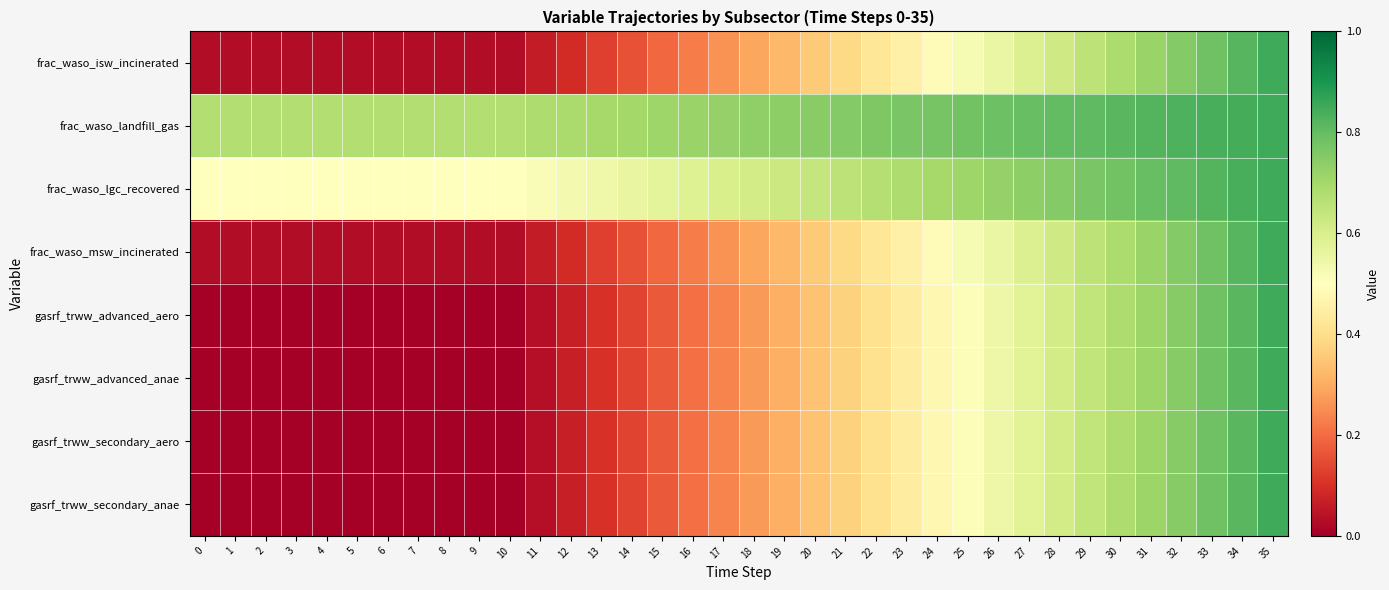

Reading left to right, what are all the values shown in this chart?

frac_waso_isw_incinerated: 0=0.0	1=0.0	2=0.0	3=0.0	4=0.0	5=0.0	6=0.0	7=0.0	8=0.0	9=0.0	10=0.0	11=0.1	12=0.1	13=0.1	14=0.2	15=0.2	16=0.2	17=0.3	18=0.3	19=0.3	20=0.4	21=0.4	22=0.4	23=0.5	24=0.5	25=0.5	26=0.6	27=0.6	28=0.6	29=0.7	30=0.7	31=0.7	32=0.8	33=0.8	34=0.8	35=0.8
frac_waso_landfill_gas: 0=0.7	1=0.7	2=0.7	3=0.7	4=0.7	5=0.7	6=0.7	7=0.7	8=0.7	9=0.7	10=0.7	11=0.7	12=0.7	13=0.7	14=0.7	15=0.7	16=0.7	17=0.7	18=0.7	19=0.7	20=0.7	21=0.8	22=0.8	23=0.8	24=0.8	25=0.8	26=0.8	27=0.8	28=0.8	29=0.8	30=0.8	31=0.8	32=0.8	33=0.8	34=0.8	35=0.8
frac_waso_lgc_recovered: 0=0.5	1=0.5	2=0.5	3=0.5	4=0.5	5=0.5	6=0.5	7=0.5	8=0.5	9=0.5	10=0.5	11=0.5	12=0.5	13=0.5	14=0.6	15=0.6	16=0.6	17=0.6	18=0.6	19=0.6	20=0.6	21=0.7	22=0.7	23=0.7	24=0.7	25=0.7	26=0.7	27=0.7	28=0.8	29=0.8	30=0.8	31=0.8	32=0.8	33=0.8	34=0.8	35=0.8
frac_waso_msw_incinerated: 0=0.0	1=0.0	2=0.0	3=0.0	4=0.0	5=0.0	6=0.0	7=0.0	8=0.0	9=0.0	10=0.0	11=0.1	12=0.1	13=0.1	14=0.2	15=0.2	16=0.2	17=0.3	18=0.3	19=0.3	20=0.4	21=0.4	22=0.4	23=0.5	24=0.5	25=0.5	26=0.6	27=0.6	28=0.6	29=0.7	30=0.7	31=0.7	32=0.8	33=0.8	34=0.8	35=0.8
gasrf_trww_advanced_aero: 0=0.0	1=0.0	2=0.0	3=0.0	4=0.0	5=0.0	6=0.0	7=0.0	8=0.0	9=0.0	10=0.0	11=0.0	12=0.1	13=0.1	14=0.1	15=0.2	16=0.2	17=0.2	18=0.3	19=0.3	20=0.3	21=0.4	22=0.4	23=0.4	24=0.5	25=0.5	26=0.5	27=0.6	28=0.6	29=0.6	30=0.7	31=0.7	32=0.7	33=0.8	34=0.8	35=0.8
gasrf_trww_advanced_anae: 0=0.0	1=0.0	2=0.0	3=0.0	4=0.0	5=0.0	6=0.0	7=0.0	8=0.0	9=0.0	10=0.0	11=0.0	12=0.1	13=0.1	14=0.1	15=0.2	16=0.2	17=0.2	18=0.3	19=0.3	20=0.3	21=0.4	22=0.4	23=0.4	24=0.5	25=0.5	26=0.5	27=0.6	28=0.6	29=0.6	30=0.7	31=0.7	32=0.7	33=0.8	34=0.8	35=0.8
gasrf_trww_secondary_aero: 0=0.0	1=0.0	2=0.0	3=0.0	4=0.0	5=0.0	6=0.0	7=0.0	8=0.0	9=0.0	10=0.0	11=0.0	12=0.1	13=0.1	14=0.1	15=0.2	16=0.2	17=0.2	18=0.3	19=0.3	20=0.3	21=0.4	22=0.4	23=0.4	24=0.5	25=0.5	26=0.5	27=0.6	28=0.6	29=0.6	30=0.7	31=0.7	32=0.7	33=0.8	34=0.8	35=0.8
gasrf_trww_secondary_anae: 0=0.0	1=0.0	2=0.0	3=0.0	4=0.0	5=0.0	6=0.0	7=0.0	8=0.0	9=0.0	10=0.0	11=0.0	12=0.1	13=0.1	14=0.1	15=0.2	16=0.2	17=0.2	18=0.3	19=0.3	20=0.3	21=0.4	22=0.4	23=0.4	24=0.5	25=0.5	26=0.5	27=0.6	28=0.6	29=0.6	30=0.7	31=0.7	32=0.7	33=0.8	34=0.8	35=0.8